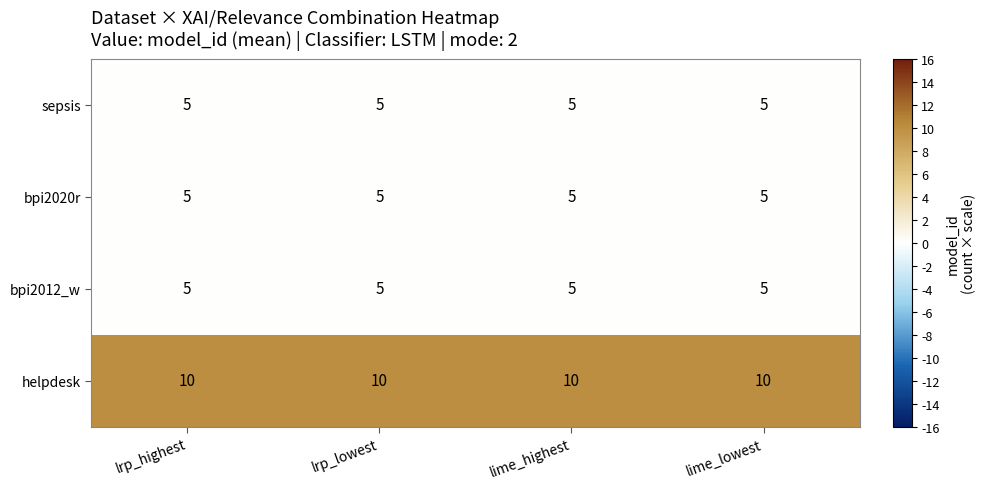

What is the difference between the highest and lowest values at lime_highest?

5